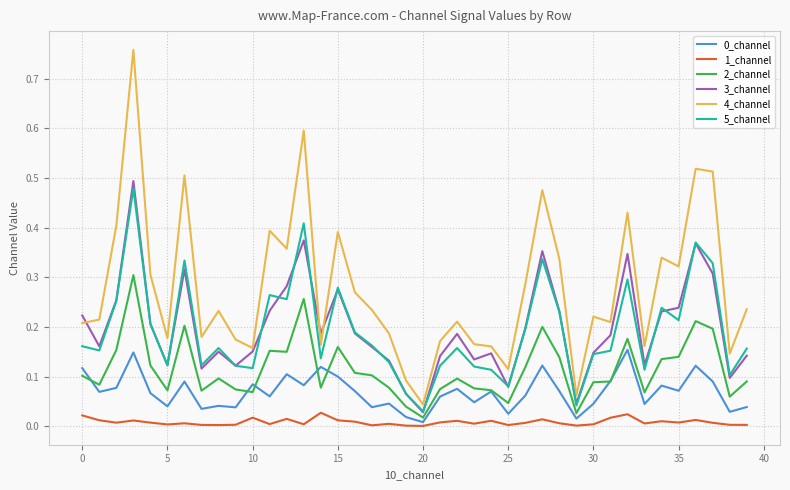

Which series has the largest total across all categories?

4_channel